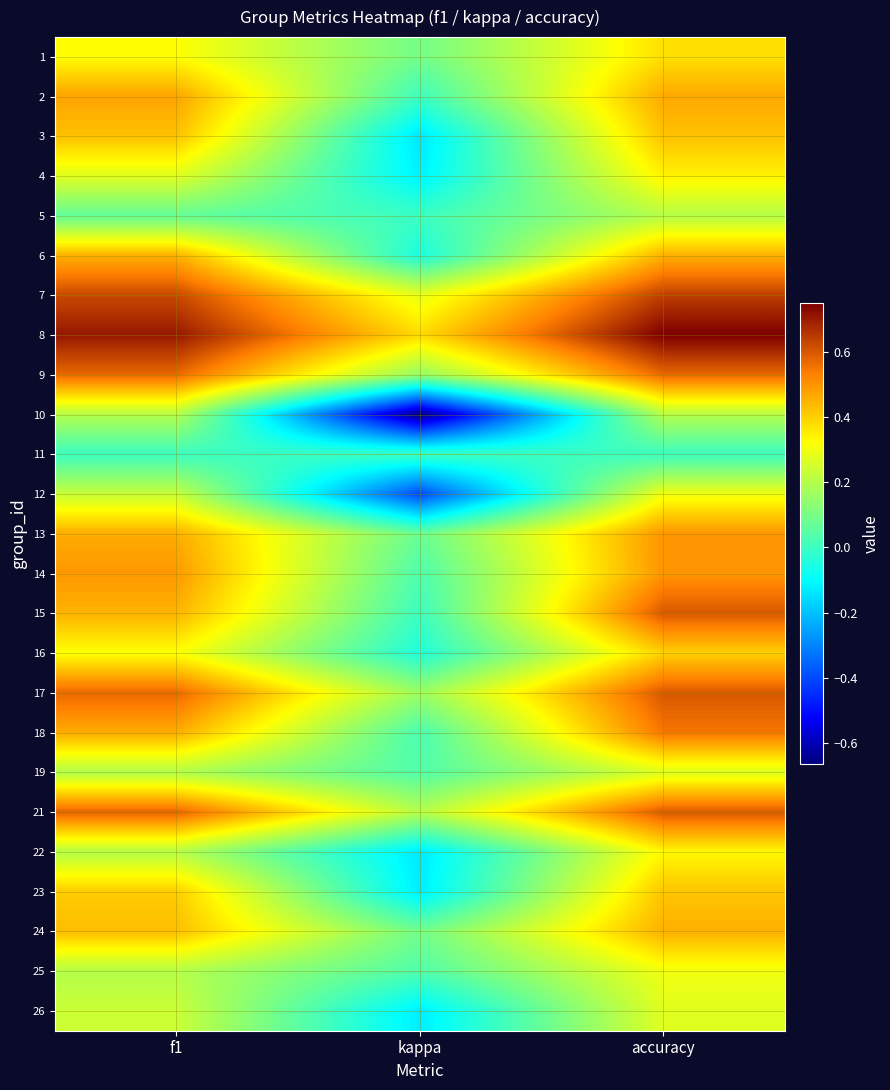

Rank the series by their maximum value, from lowest to highest.

11, 5, 10, 19, 26, 12, 25, 22, 4, 1, 16, 23, 3, 6, 24, 2, 13, 14, 18, 9, 15, 17, 21, 7, 8